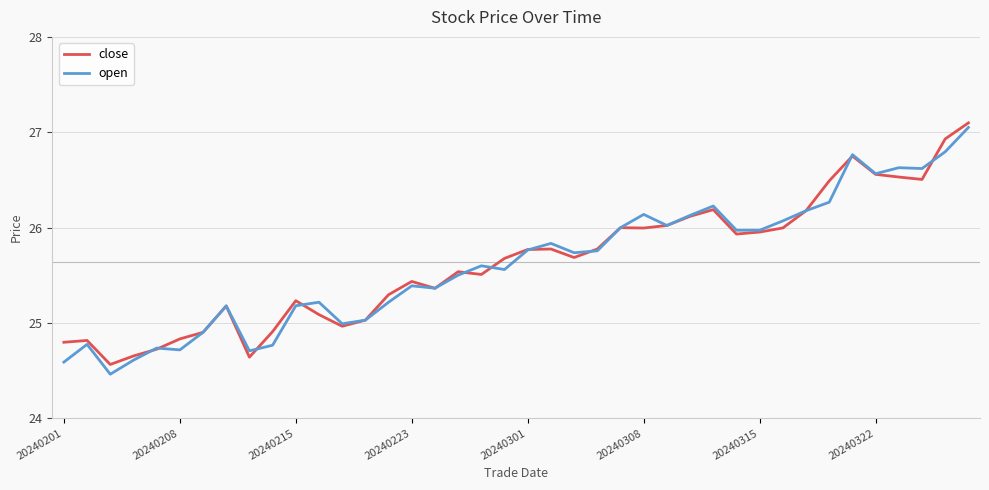

What is the minimum value for open?

24.5